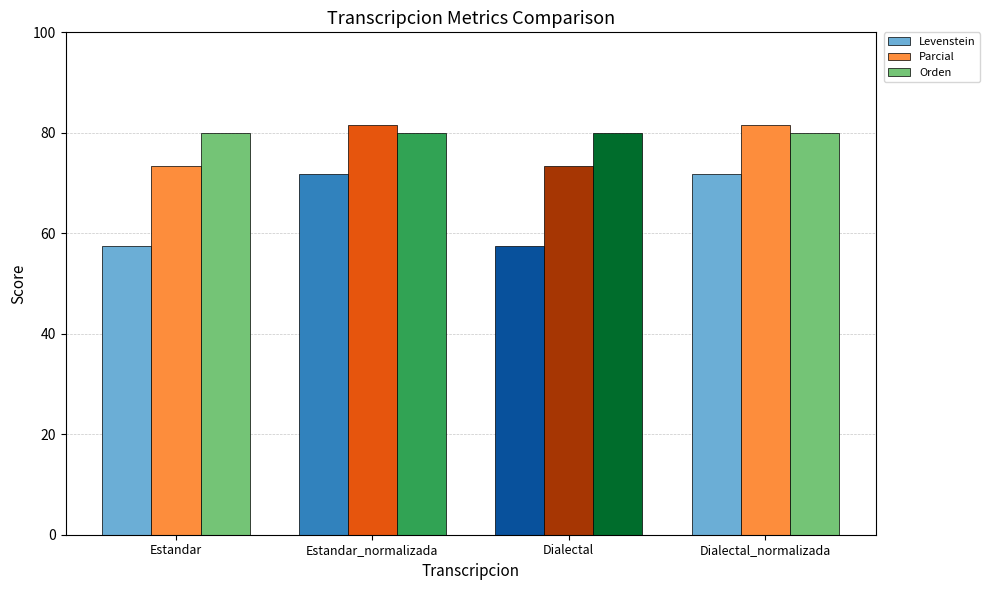

Reading left to right, list all the values displayed in this chart.

Levenstein: Estandar=57.5	Estandar_normalizada=71.9	Dialectal=57.5	Dialectal_normalizada=71.9
Parcial: Estandar=73.5	Estandar_normalizada=81.6	Dialectal=73.5	Dialectal_normalizada=81.6
Orden: Estandar=80.0	Estandar_normalizada=80.0	Dialectal=80.0	Dialectal_normalizada=80.0